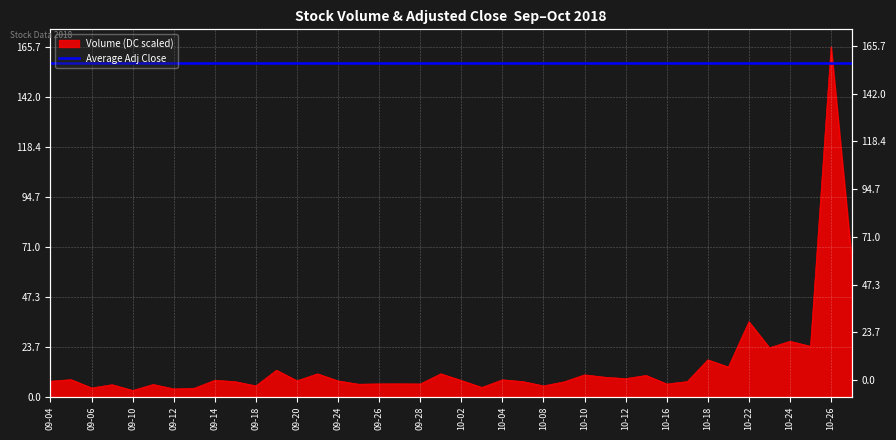

How many values exceed 7?

26